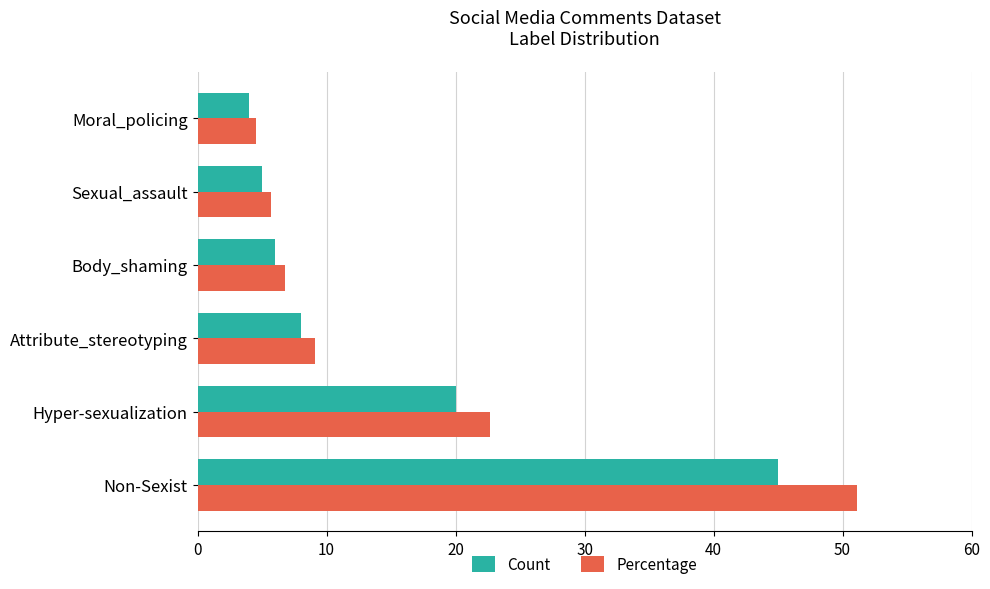

What is the sum of all Count values?

88.0